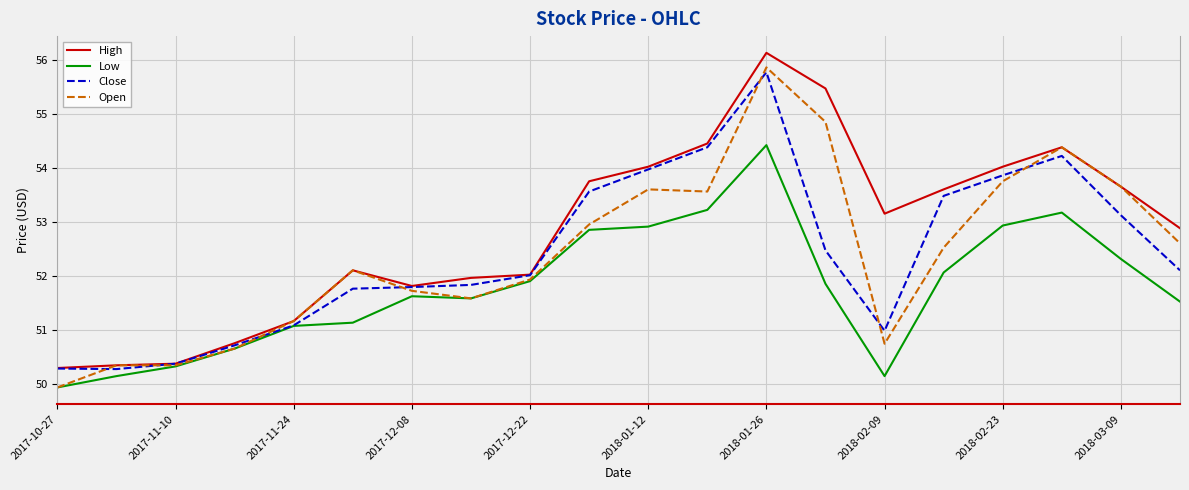

Which series has the largest total across all categories?

High